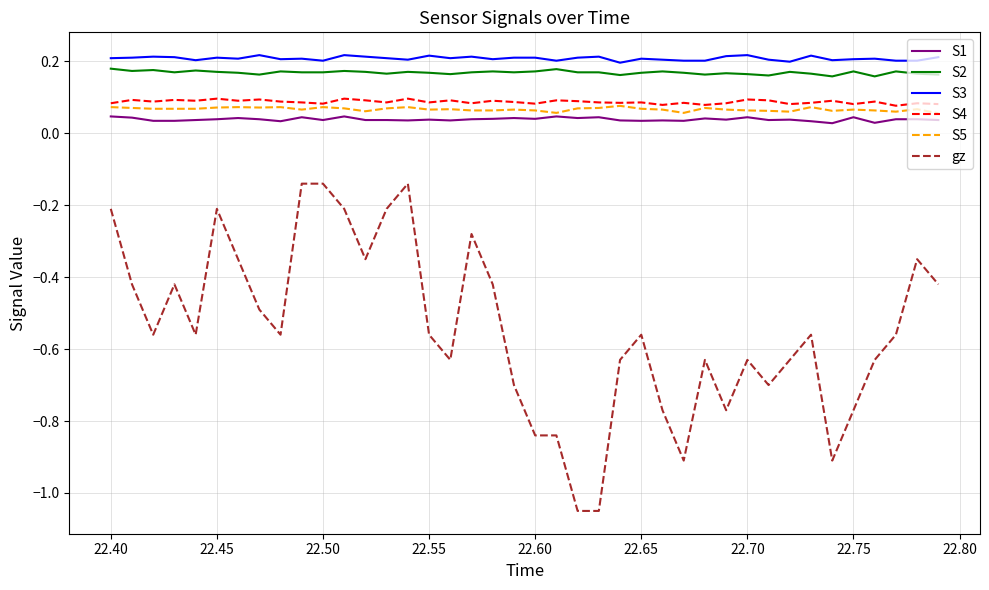

Which series has the largest range (max minus min)?

gz